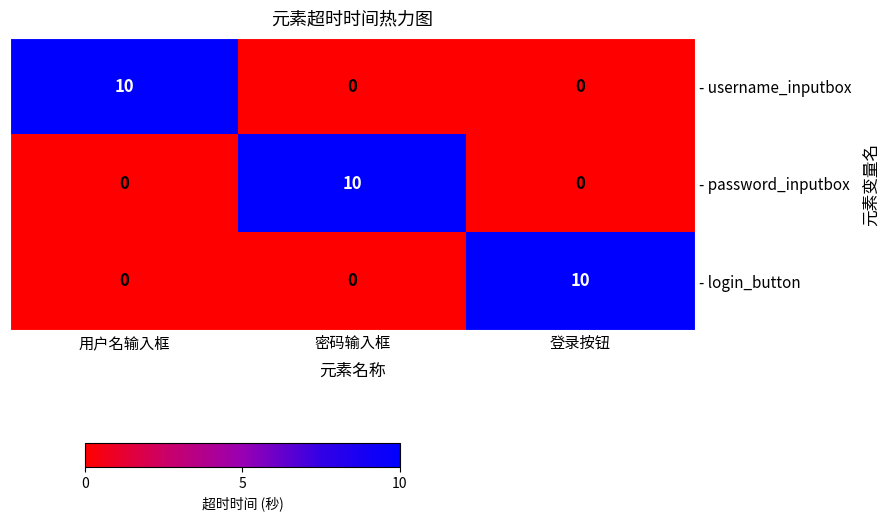

How many - password_inputbox values are between 0 and 10?

3